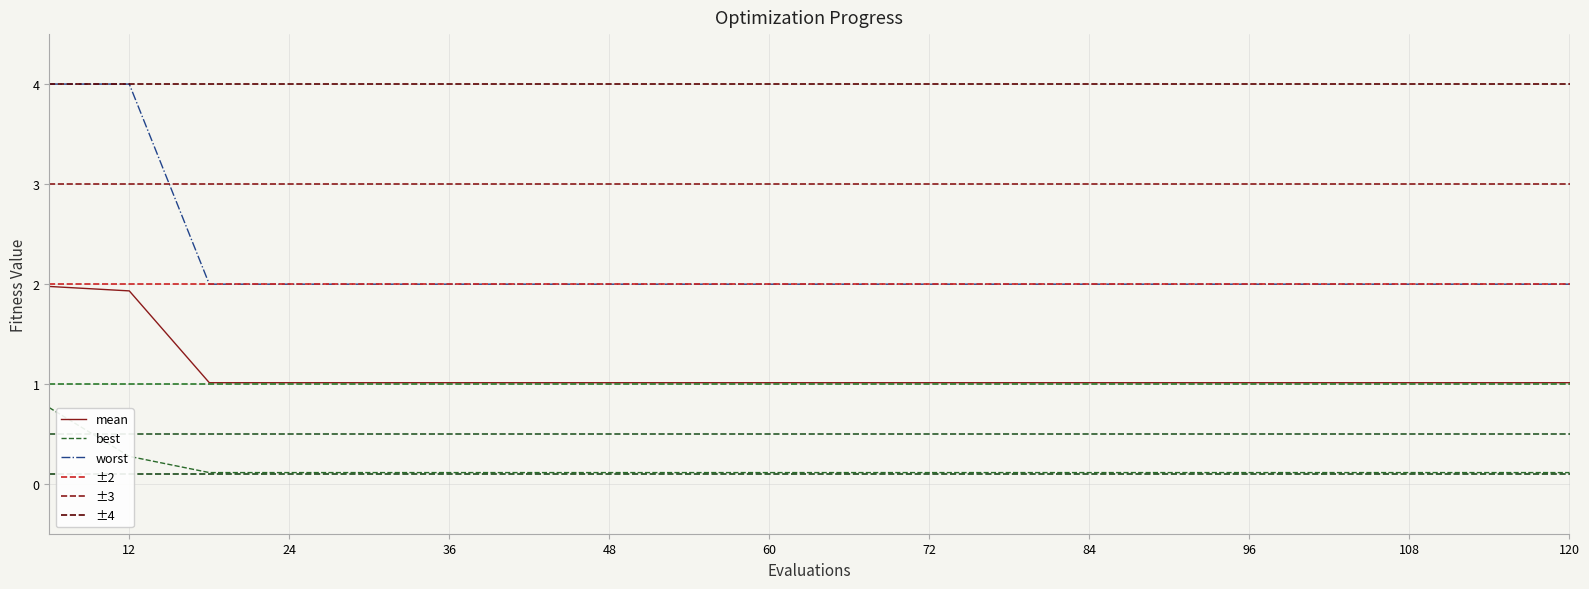

At which label is worst closest to 2?

18